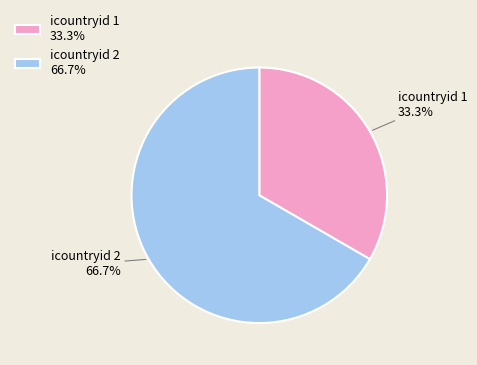

What portion of the pie excludes icountryid 2 66.7%?

33.3%